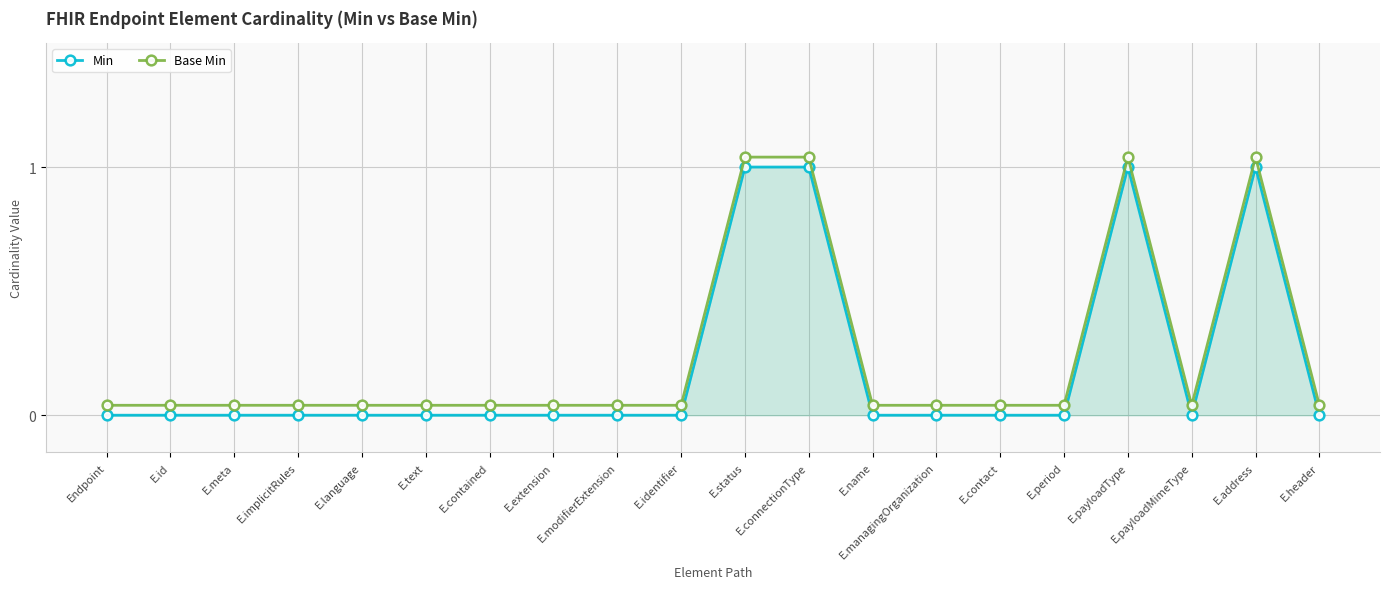

Reading left to right, list all the values displayed in this chart.

Min: Endpoint=0.0	E.id=0.0	E.meta=0.0	E.implicitRules=0.0	E.language=0.0	E.text=0.0	E.contained=0.0	E.extension=0.0	E.modifierExtension=0.0	E.identifier=0.0	E.status=1.0	E.connectionType=1.0	E.name=0.0	E.managingOrganization=0.0	E.contact=0.0	E.period=0.0	E.payloadType=1.0	E.payloadMimeType=0.0	E.address=1.0	E.header=0.0
Base Min: Endpoint=0.0	E.id=0.0	E.meta=0.0	E.implicitRules=0.0	E.language=0.0	E.text=0.0	E.contained=0.0	E.extension=0.0	E.modifierExtension=0.0	E.identifier=0.0	E.status=1.0	E.connectionType=1.0	E.name=0.0	E.managingOrganization=0.0	E.contact=0.0	E.period=0.0	E.payloadType=1.0	E.payloadMimeType=0.0	E.address=1.0	E.header=0.0